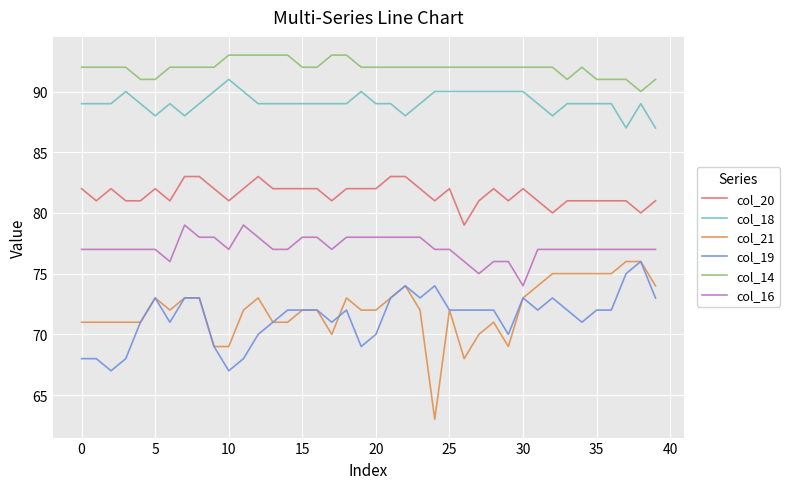

How many categories are shown in the chart?

40